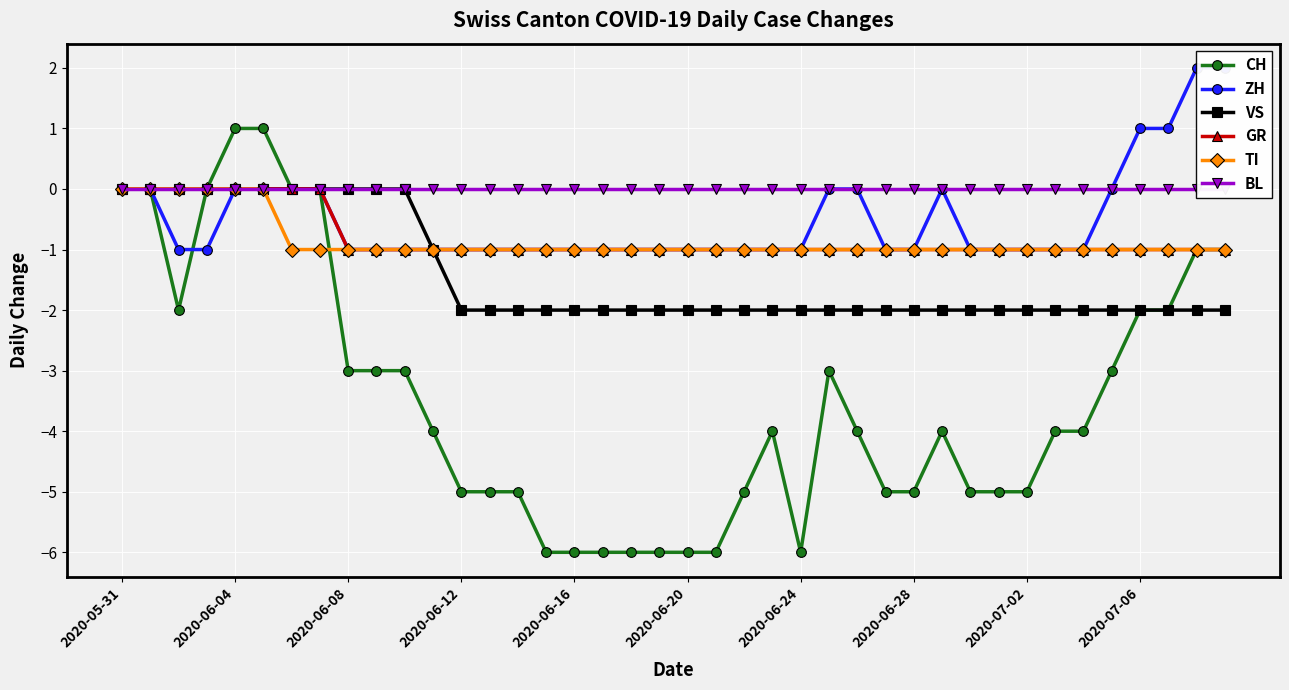

At which category does the chart reach its peak across all series?

38